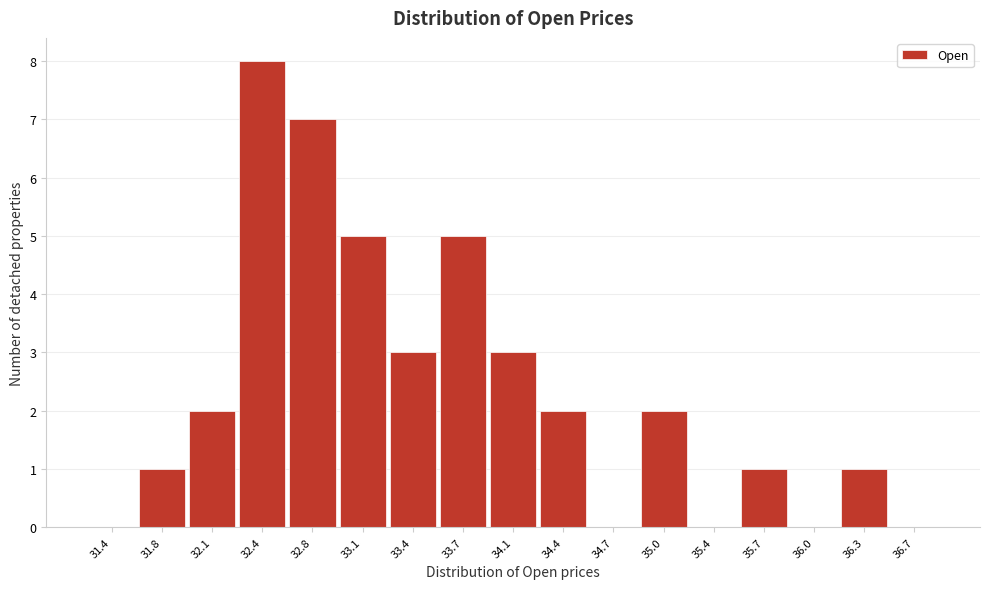

Reading left to right, list all the values displayed in this chart.

31.4=0	31.8=1	32.1=2	32.4=8	32.8=7	33.1=5	33.4=3	33.7=5	34.1=3	34.4=2	34.7=0	35.0=2	35.4=0	35.7=1	36.0=0	36.3=1	36.7=0